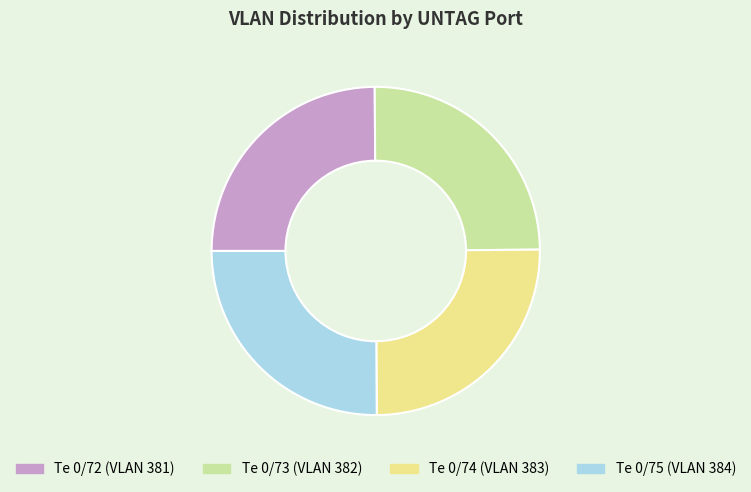

How many slices are in this pie chart?

4